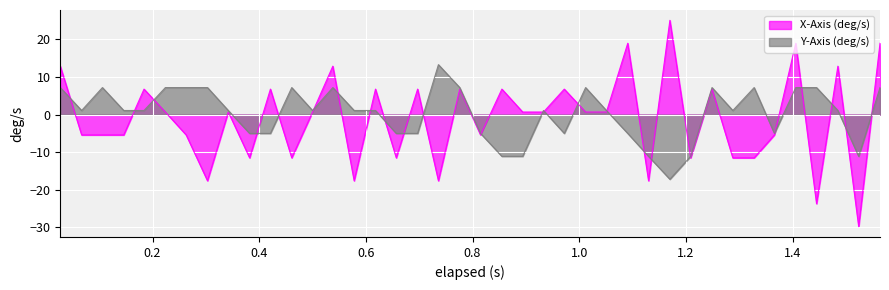

Rank the series by their maximum value, from highest to lowest.

X-Axis (deg/s), Y-Axis (deg/s)